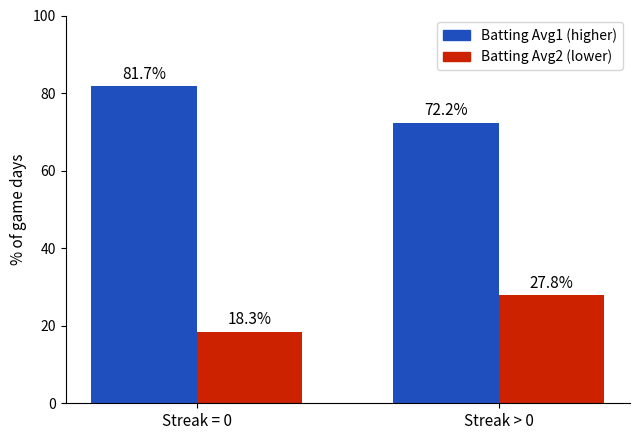

What is the spread (max minus min) of values at Streak > 0?

44.4